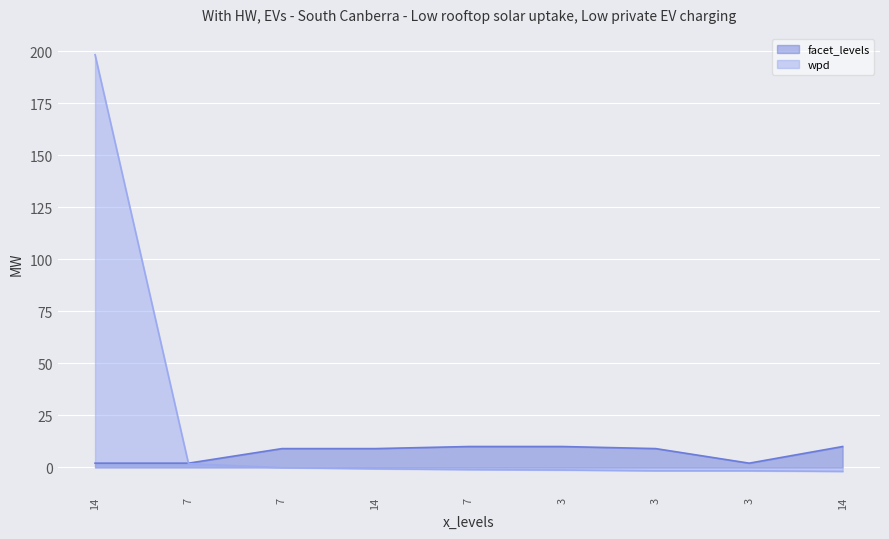

What is the total value across all series at 7?

3.7